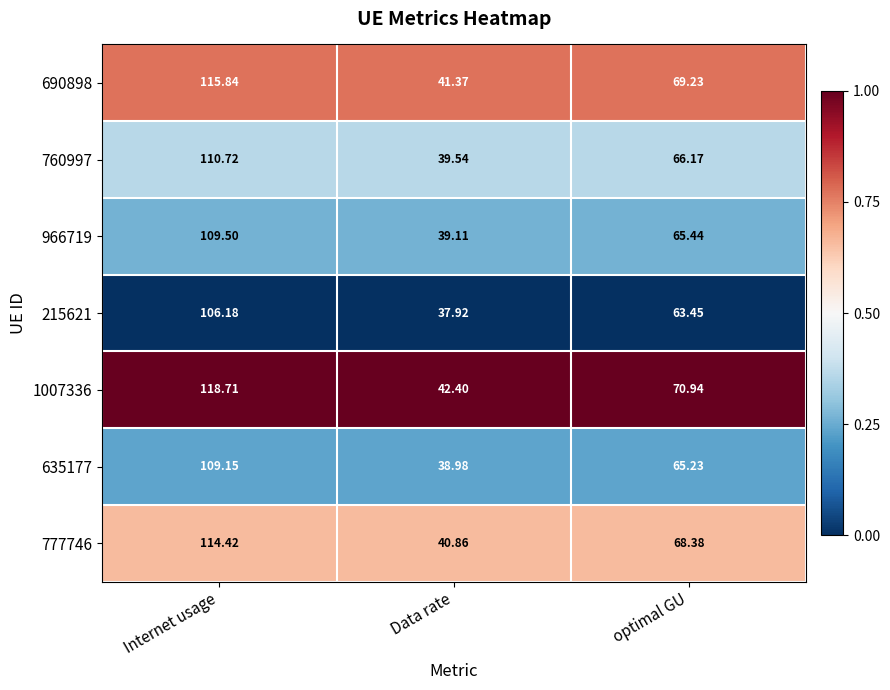

At which category is the sum across all series the highest?

Internet usage